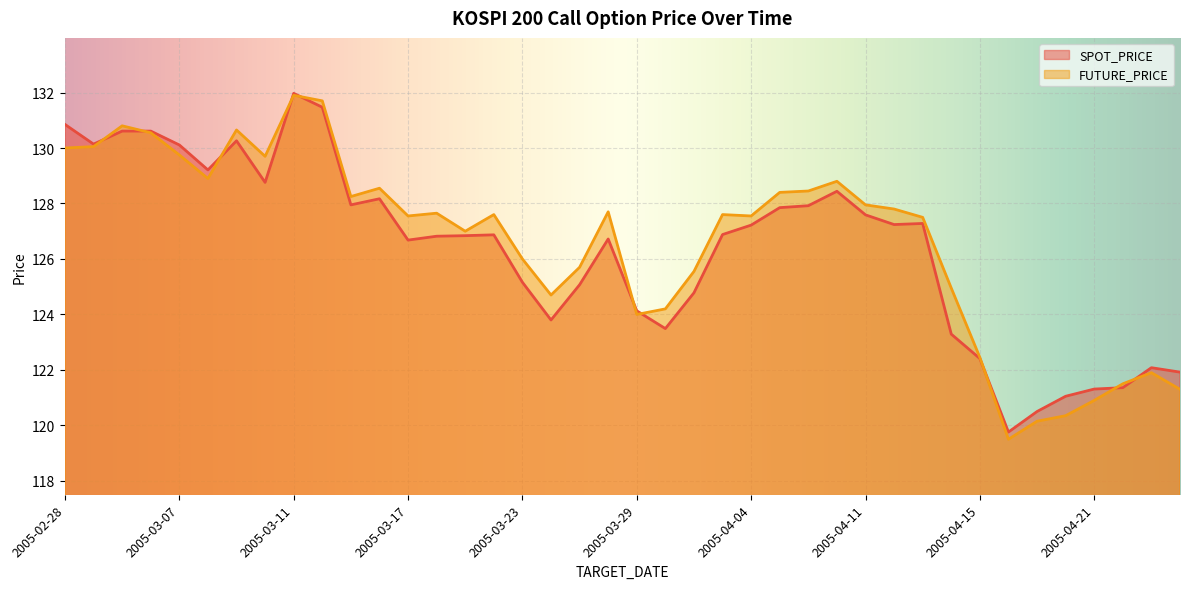

List the series in order of their peak value, highest first.

SPOT_PRICE, FUTURE_PRICE